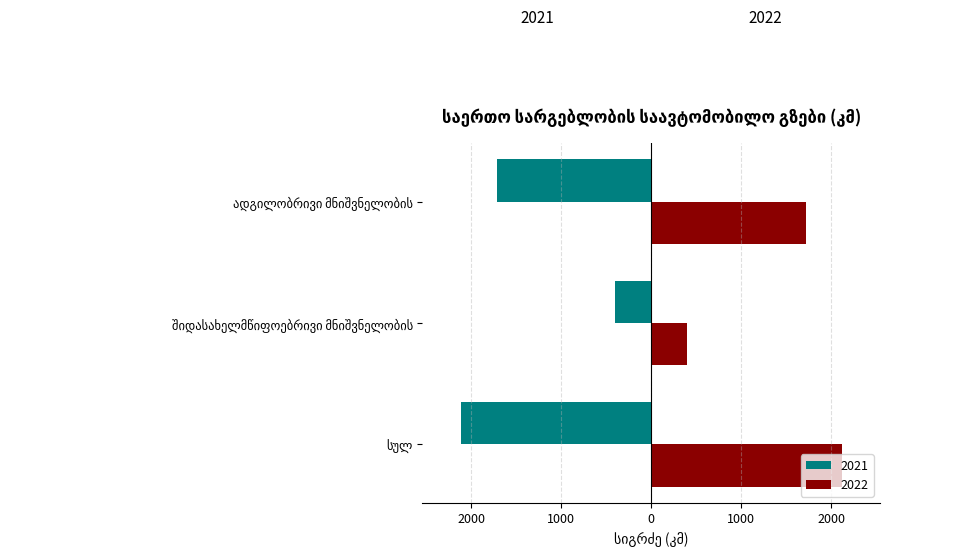

List the series in order of their overall mean, lowest first.

2021, 2022